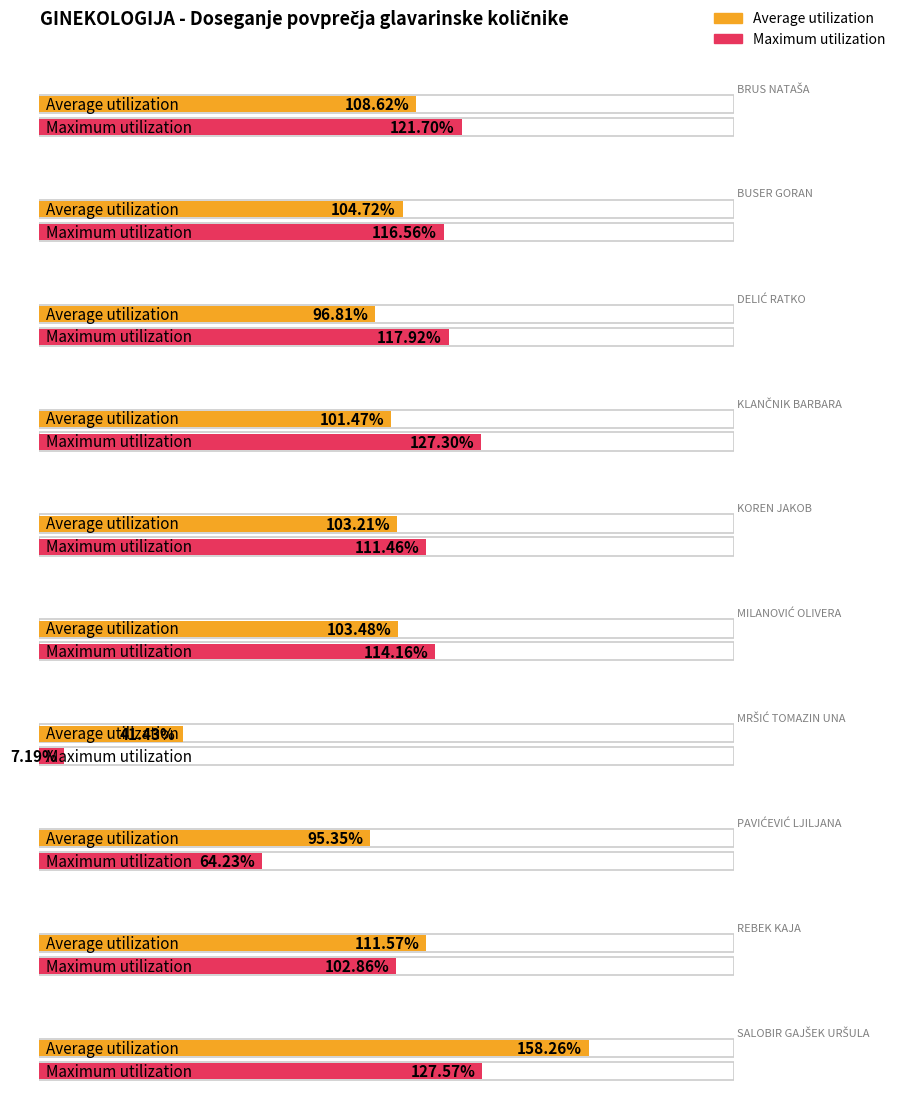

Which series has the widest spread of values?

Maximum utilization